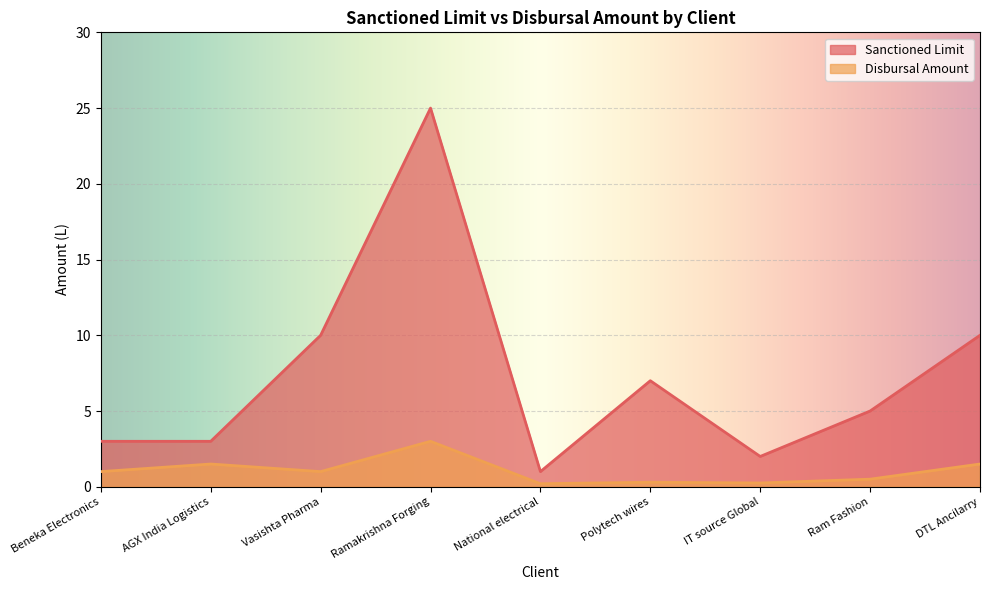

At which label does Disbursal Amount reach its minimum?

National electrical